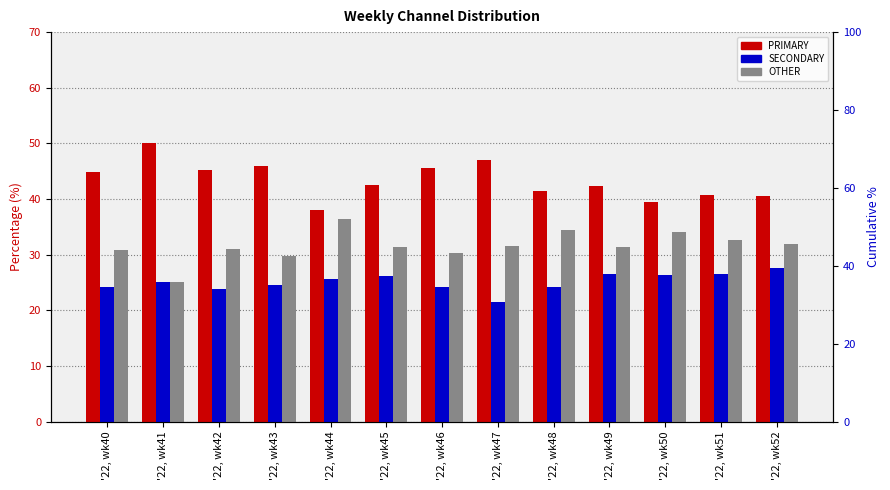

What is the sum of the SECONDARY values at '22, wk40 and '22, wk52?

51.7